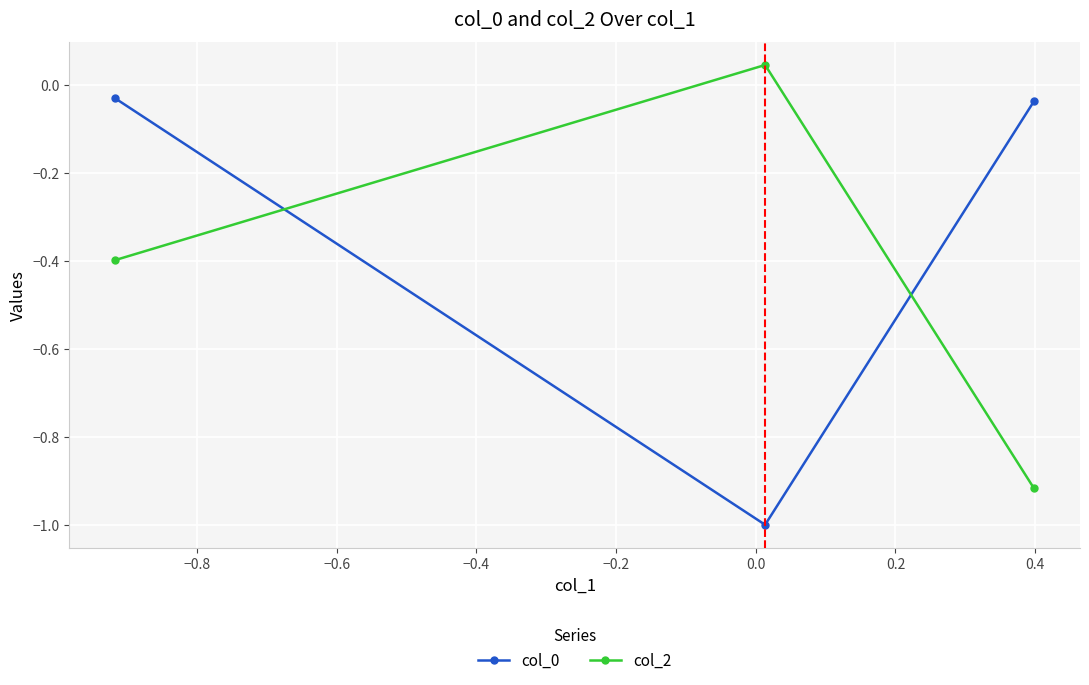

What is the lowest value of the col_0 series?

-1.0